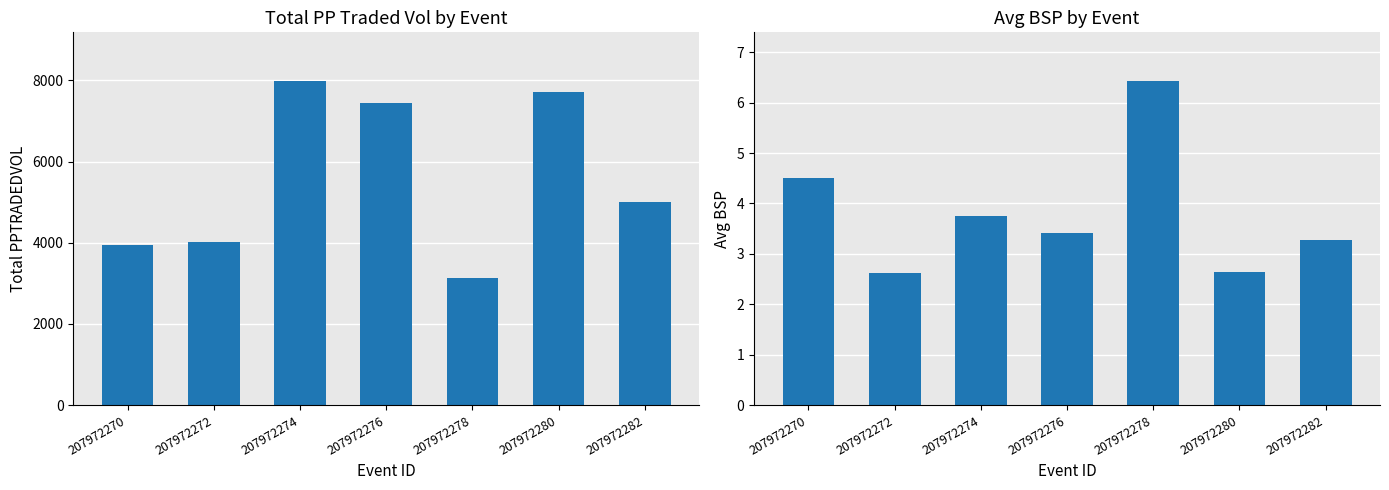

Reading left to right, transcribe all the data shown in this chart.

Total PPTRADEDVOL: 3939.6	4011.5	7987.6	7448.4	3121.5	7718.1	5007.2
Avg BSP: 4.5	2.6	3.8	3.4	6.4	2.6	3.3